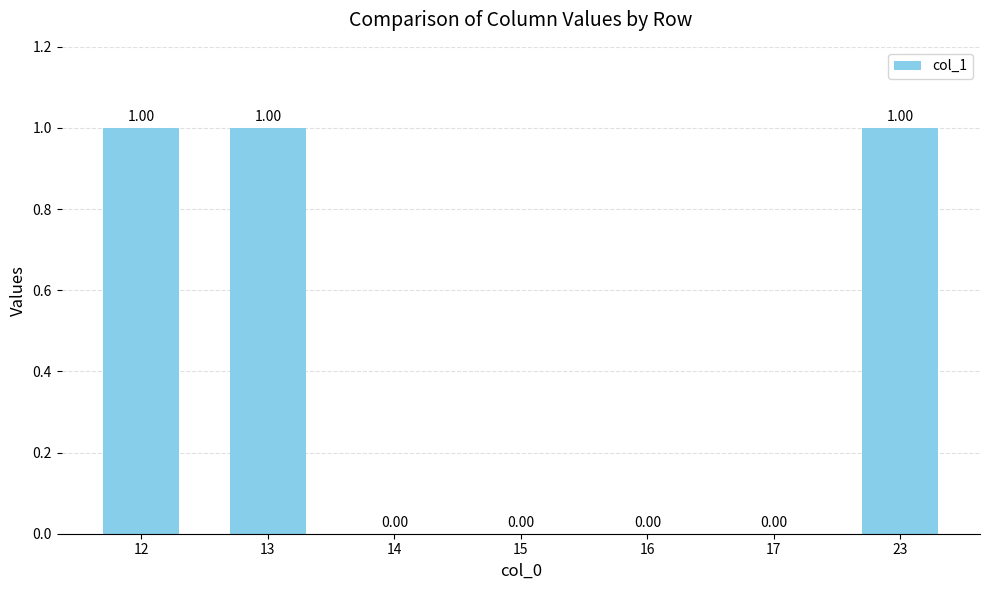

Count the number of categories in the chart.

7